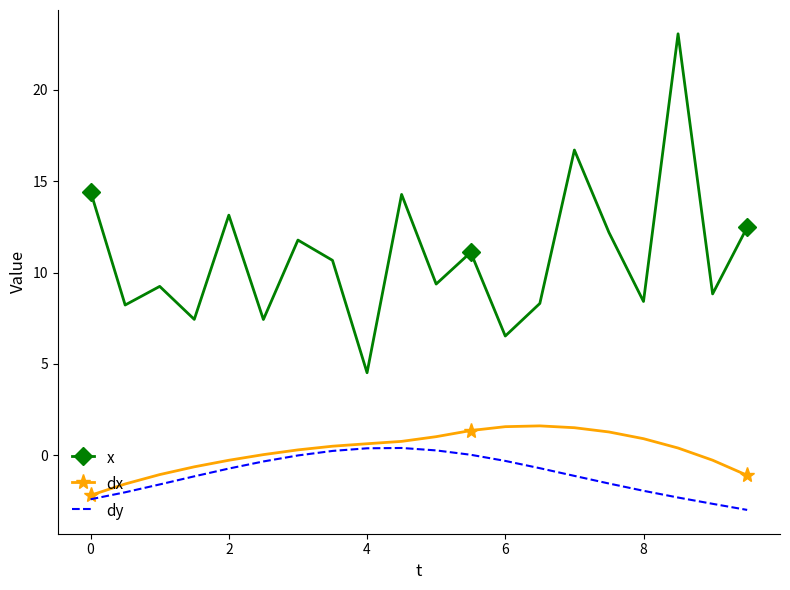

What is the lowest value of the dy series?

-3.0